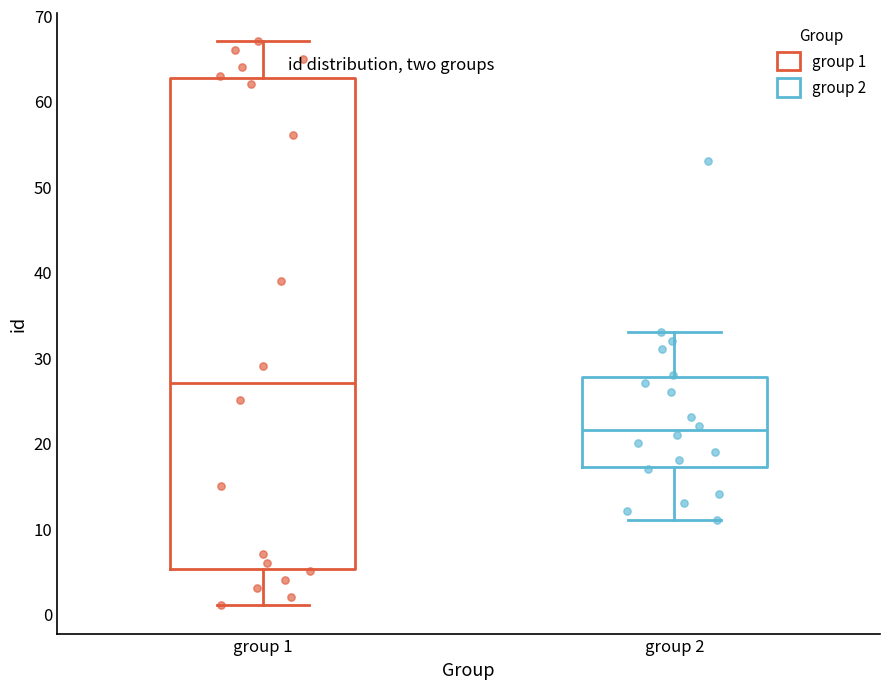

Comparing the boxes themselves (not the whiskers), which one is the tallest?

group 1